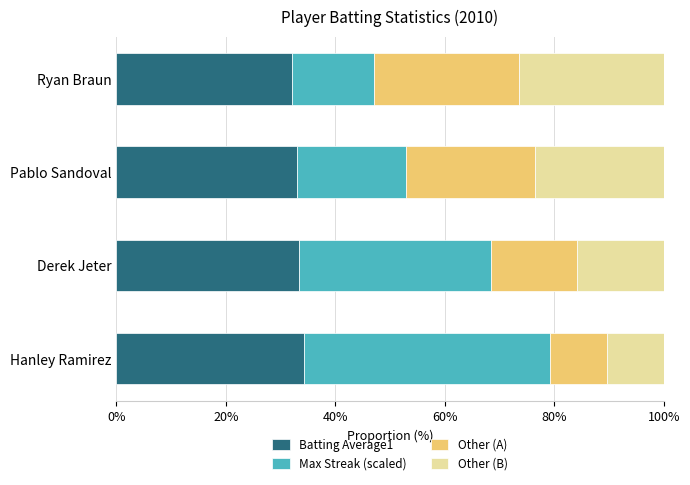

What is the highest value of the Batting Average1 series?

34.2